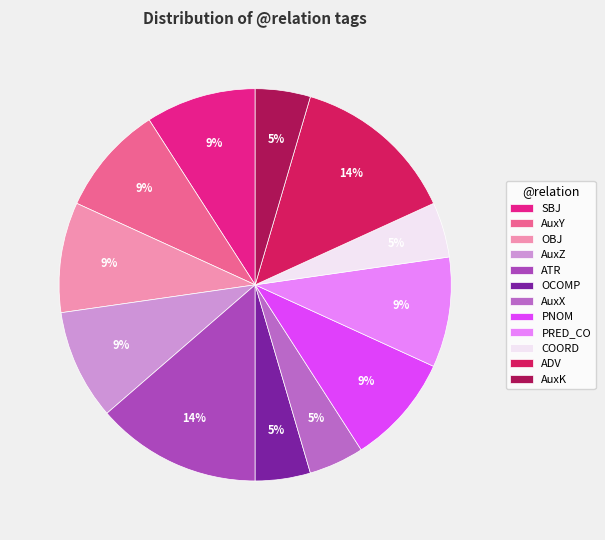

What percentage is the OBJ slice, to the nearest percent?

9%